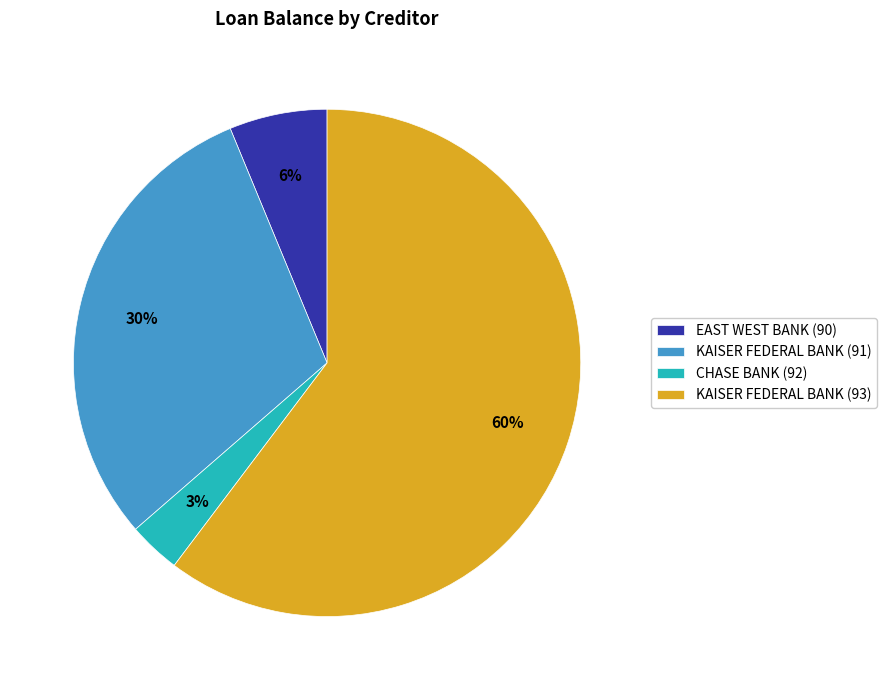

Is KAISER FEDERAL BANK (93) the majority of the pie?

Yes